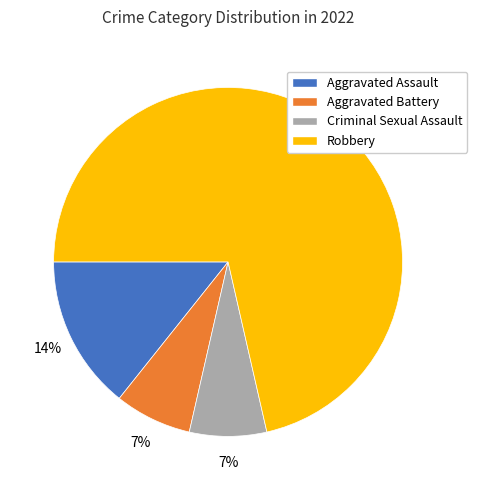

Is the sum of Criminal Sexual Assault and Aggravated Assault greater than half?

No